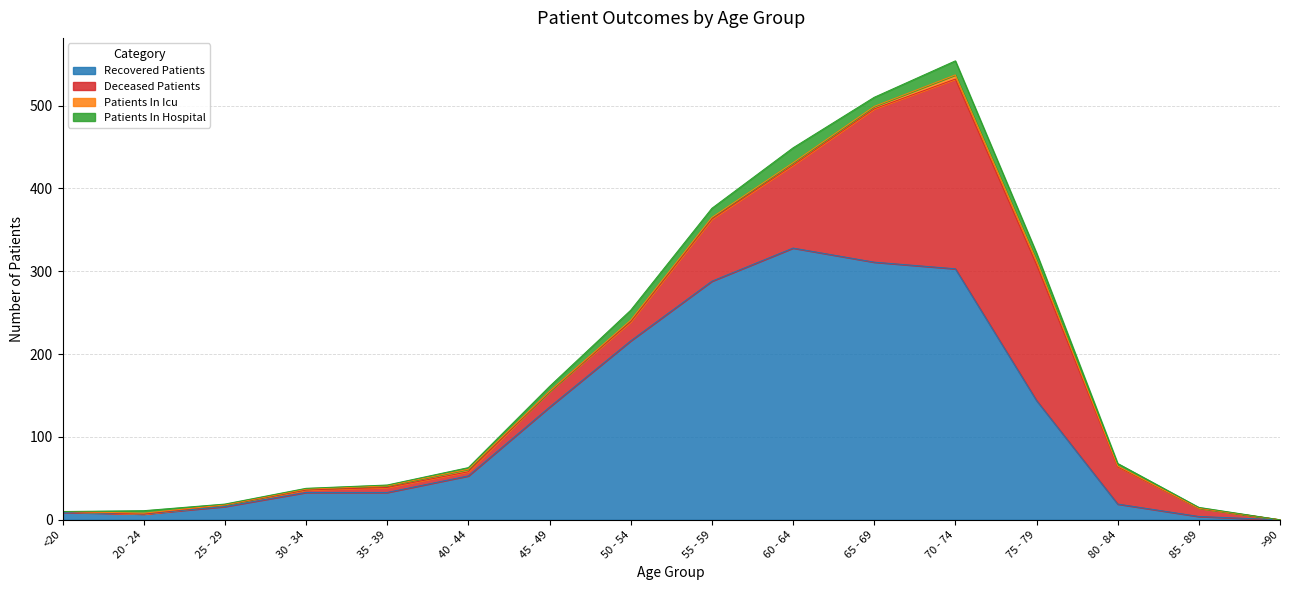

What is the maximum value for patients_in_icu?

5